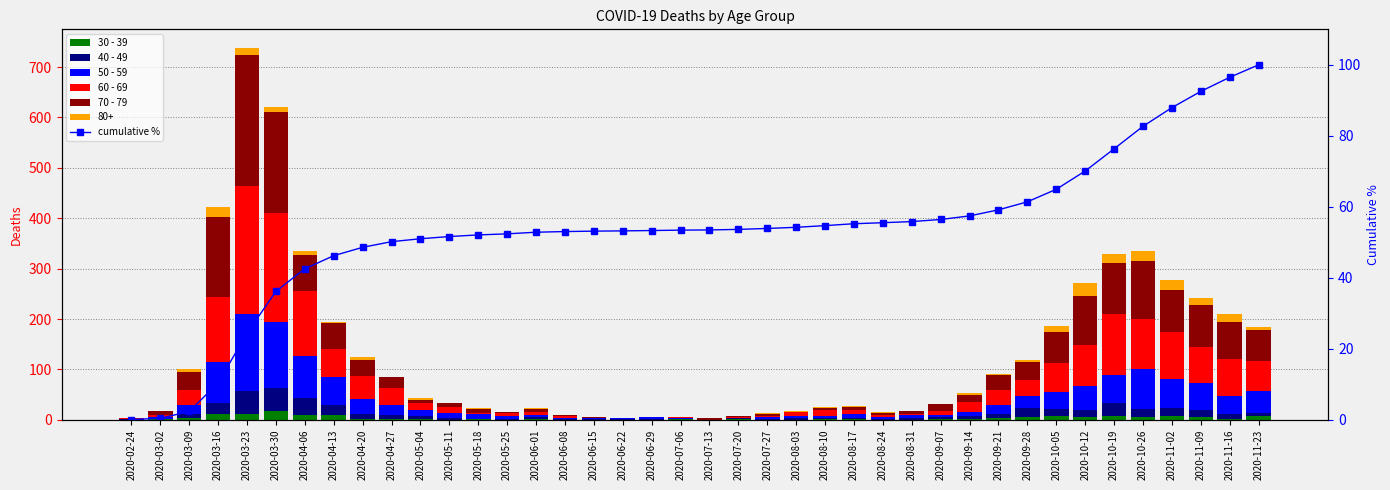

What is the sum of all cumulative % values?

2129.3